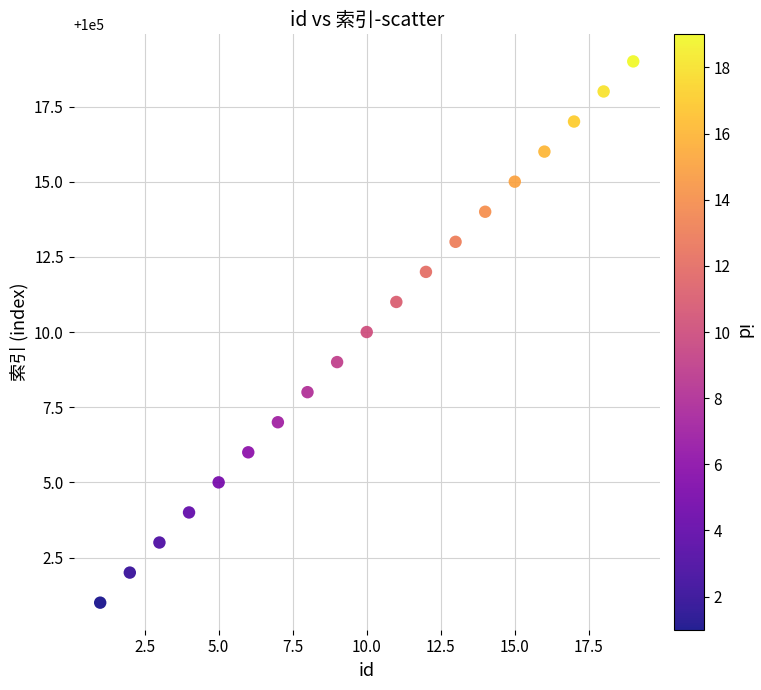

What is the range of Y values (max minus min)?

18